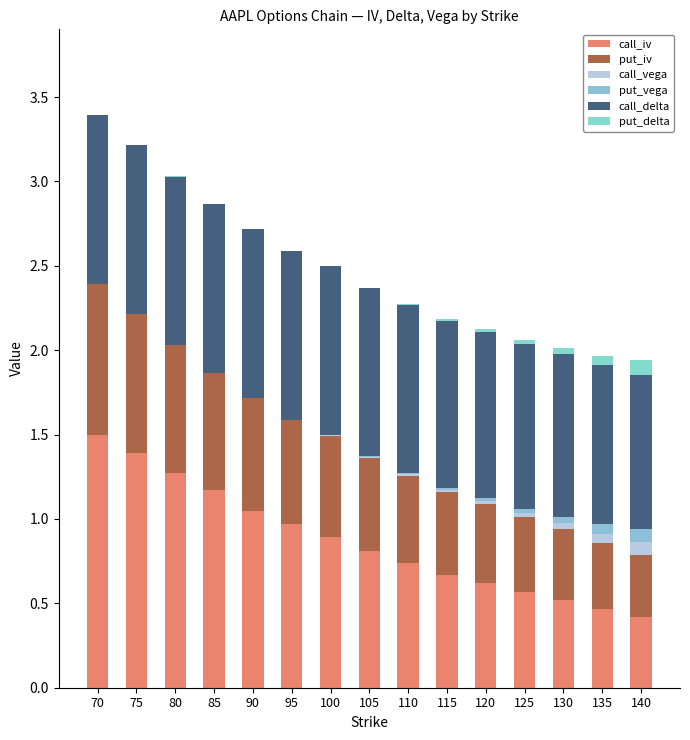

How many distinct data groups are displayed?

6